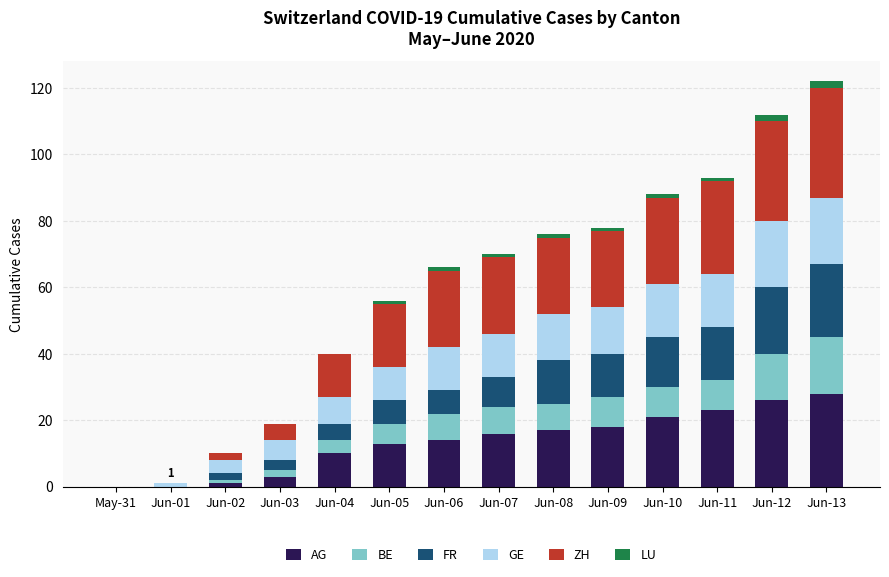

How many distinct data groups are displayed?

6